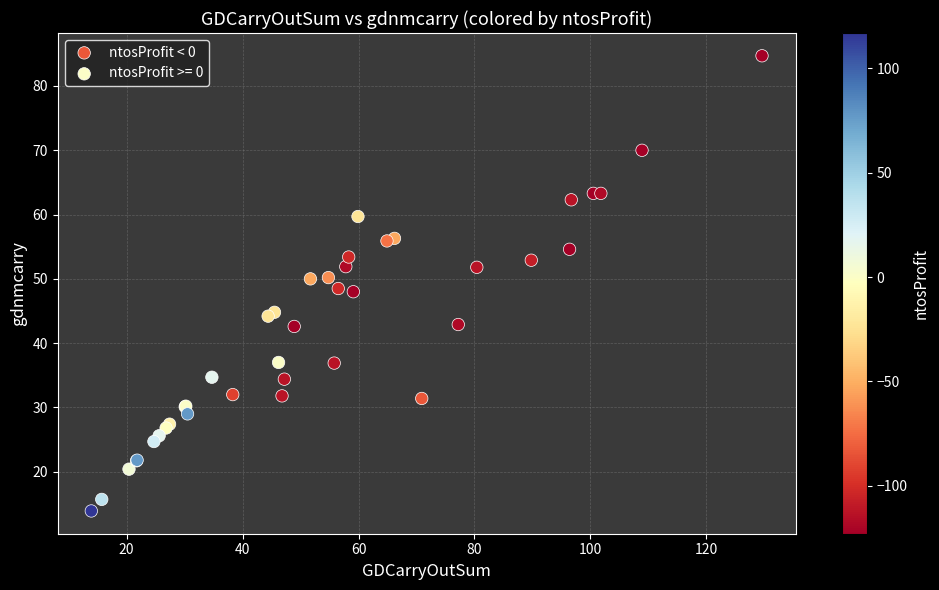

Which series contains the lowest Y value?

ntosProfit >= 0